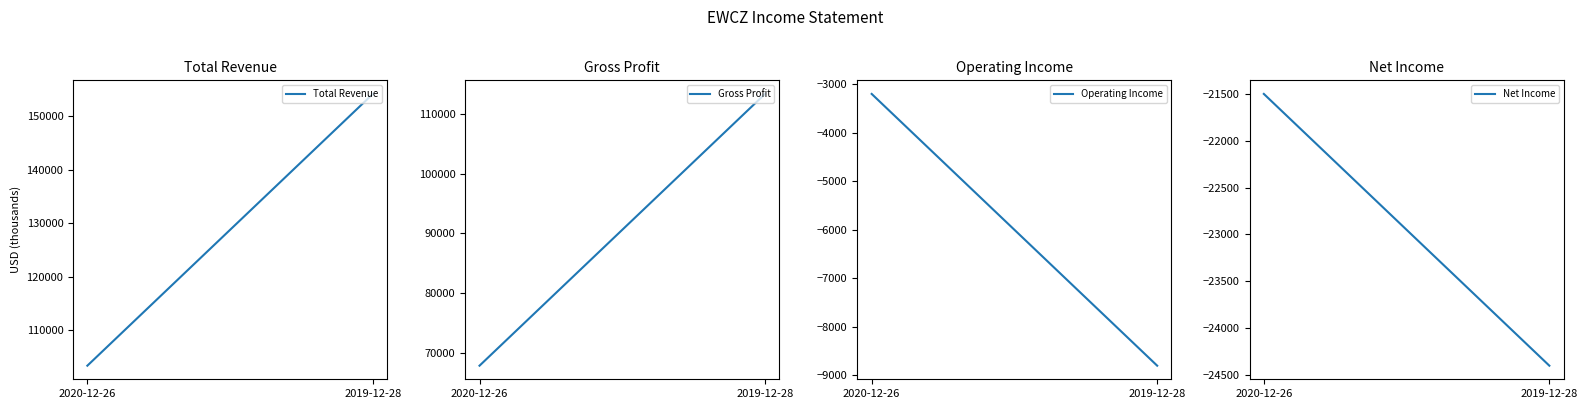

What is the label of the 2nd point from the right?

2020-12-26